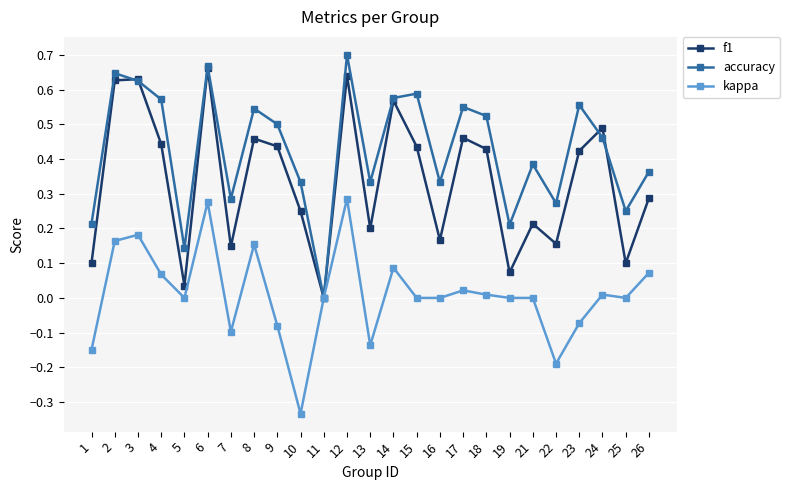

How many values in the f1 series exceed 0?

24